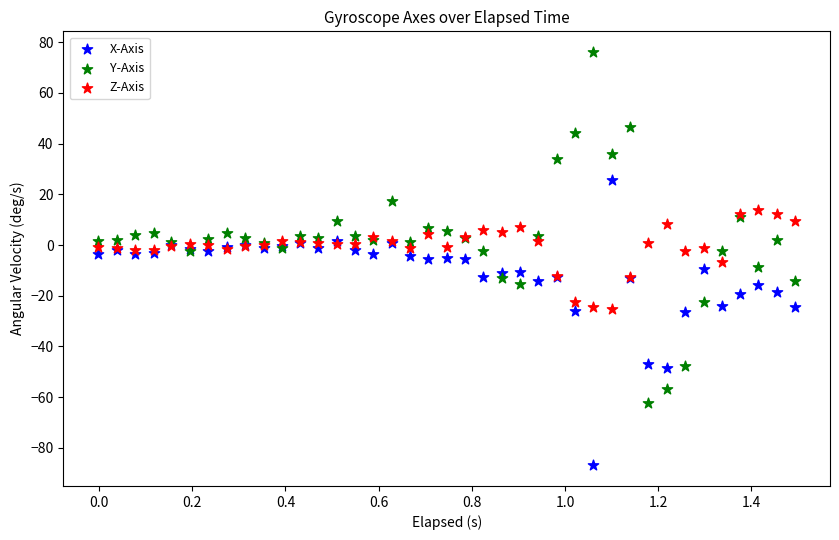

What are all the series names shown in the legend?

X-Axis, Y-Axis, Z-Axis